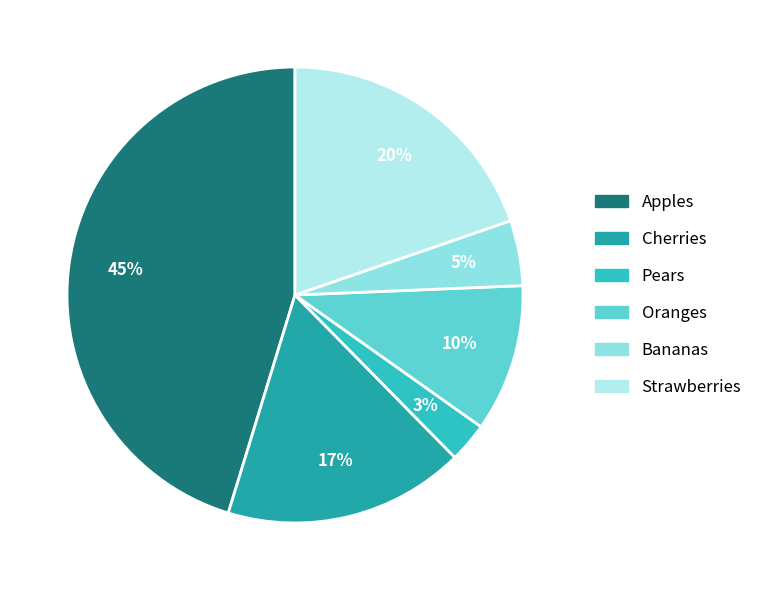

To the nearest percent, what percentage of the pie is Oranges?

10%